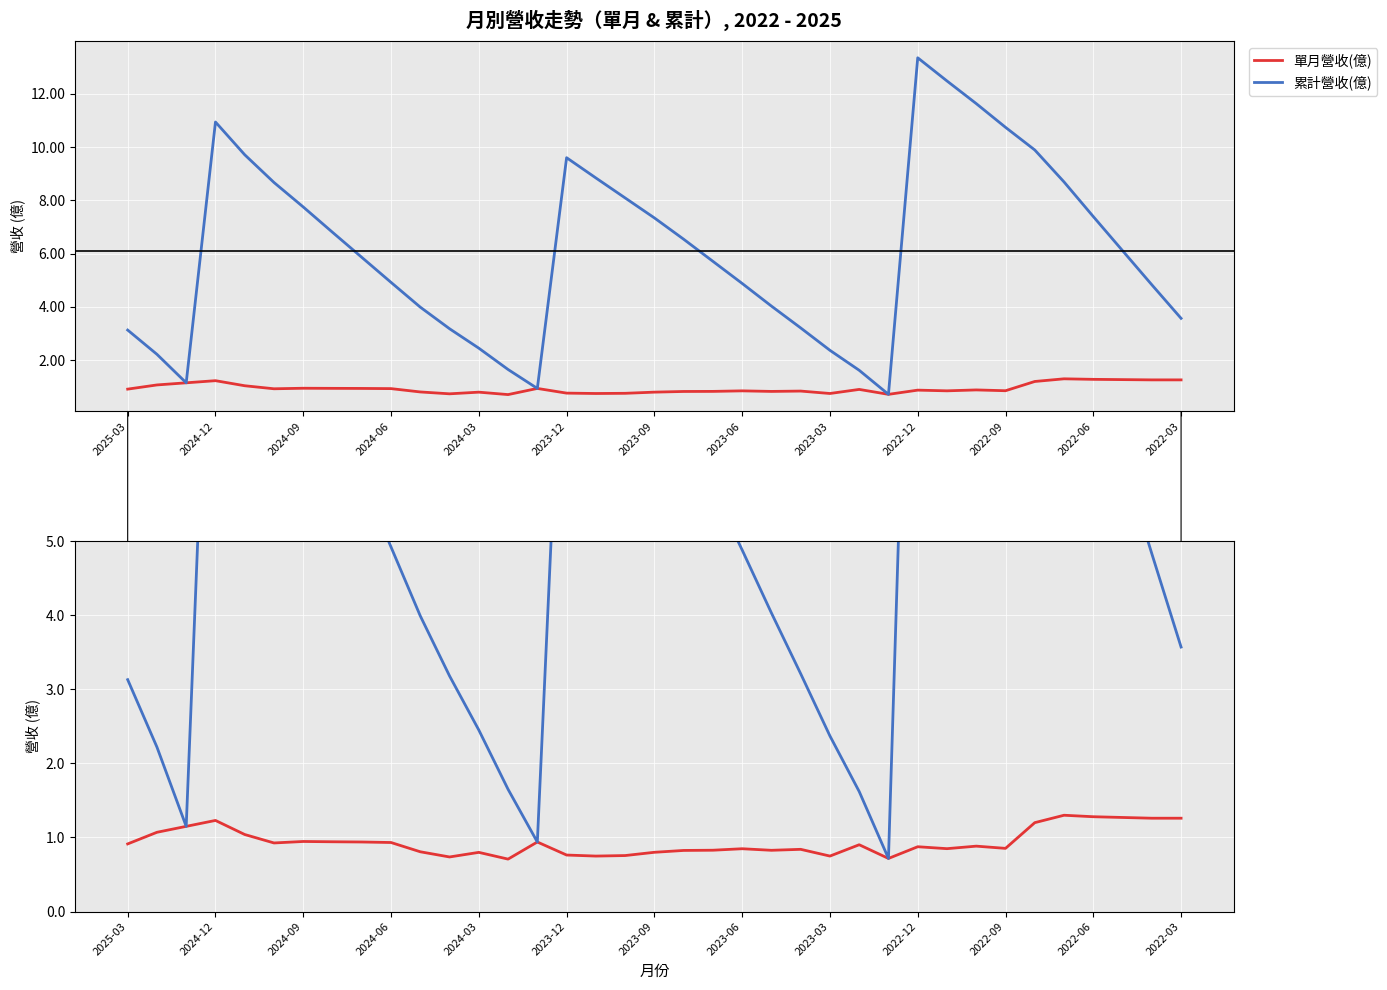

What is the greatest value displayed?

13.3